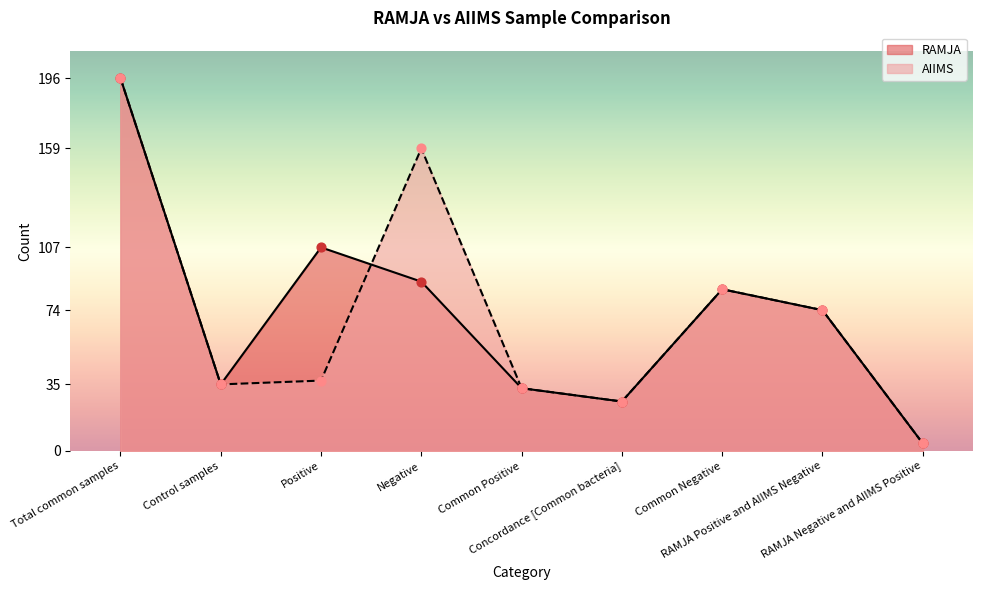

Which series contains the highest Y value?

RAMJA